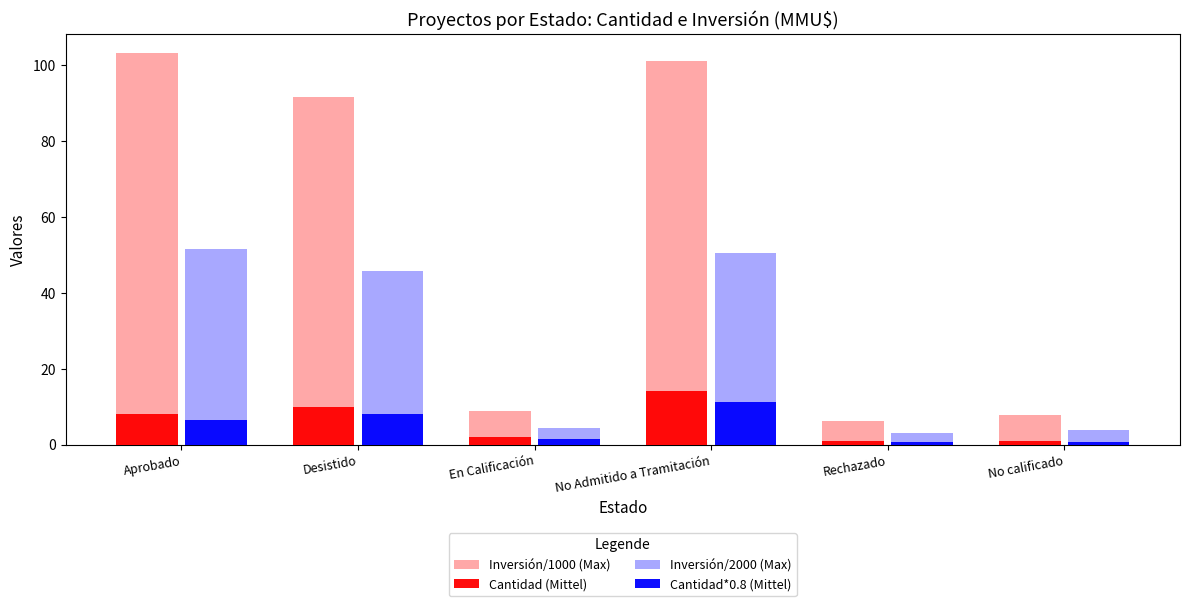

What is the label of the 5th bar from the right?

Desistido